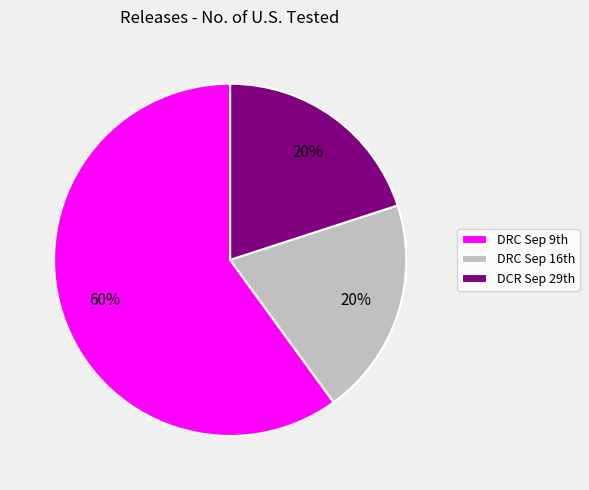

To the nearest percent, what is the average slice percentage?

33%